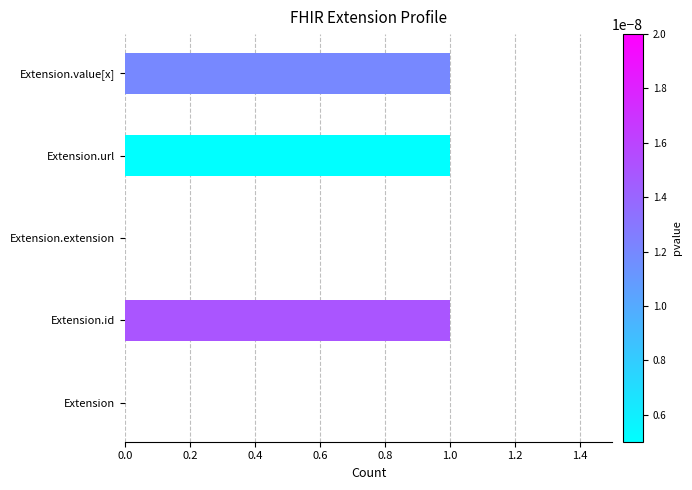

The chart shows a value of 0 at Extension.value[x]. True or false?

False